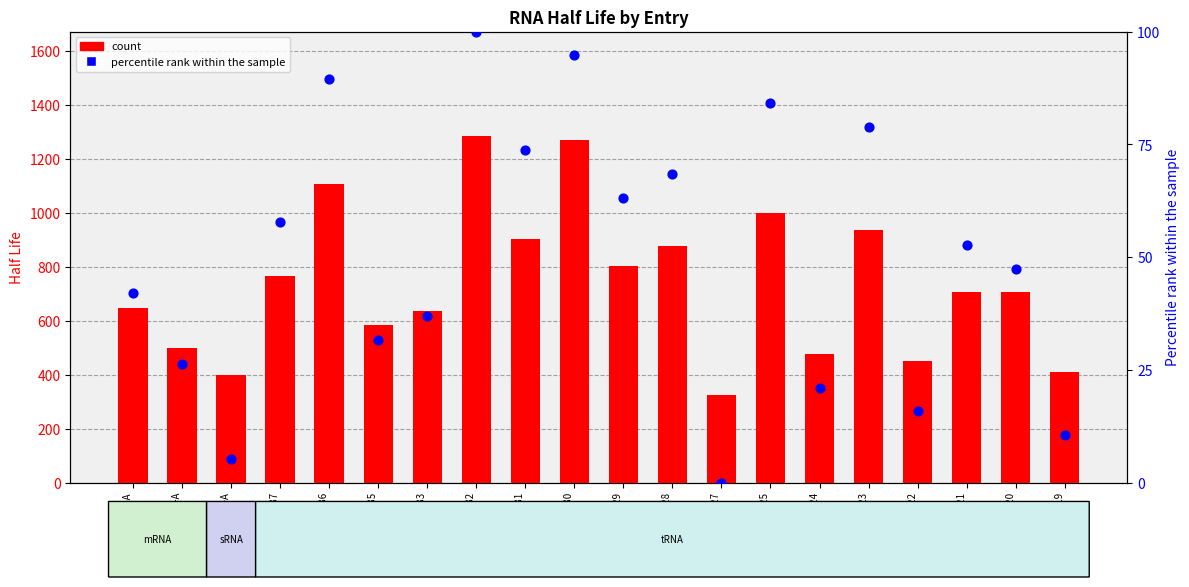

At how many categories does at least one series exceed 197?

20